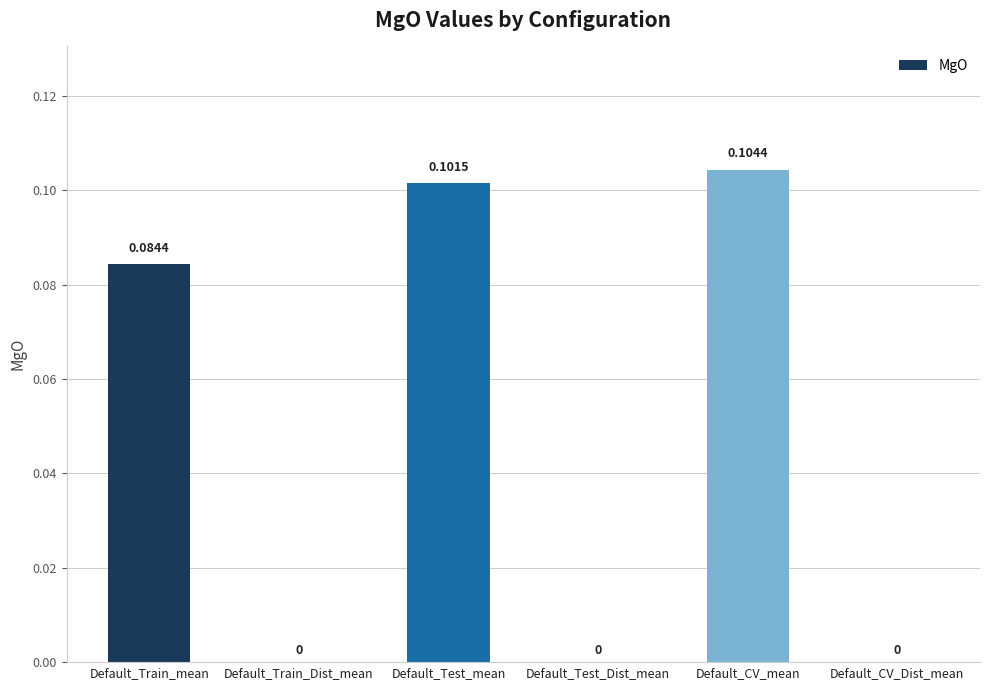

How many distinct data groups are displayed?

1